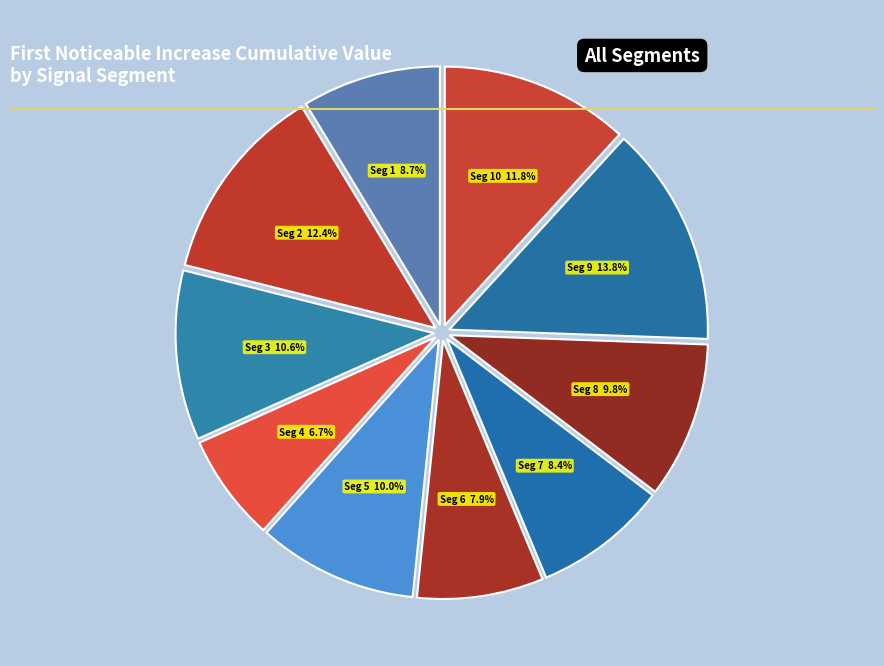

Count the number of slices in the pie.

10